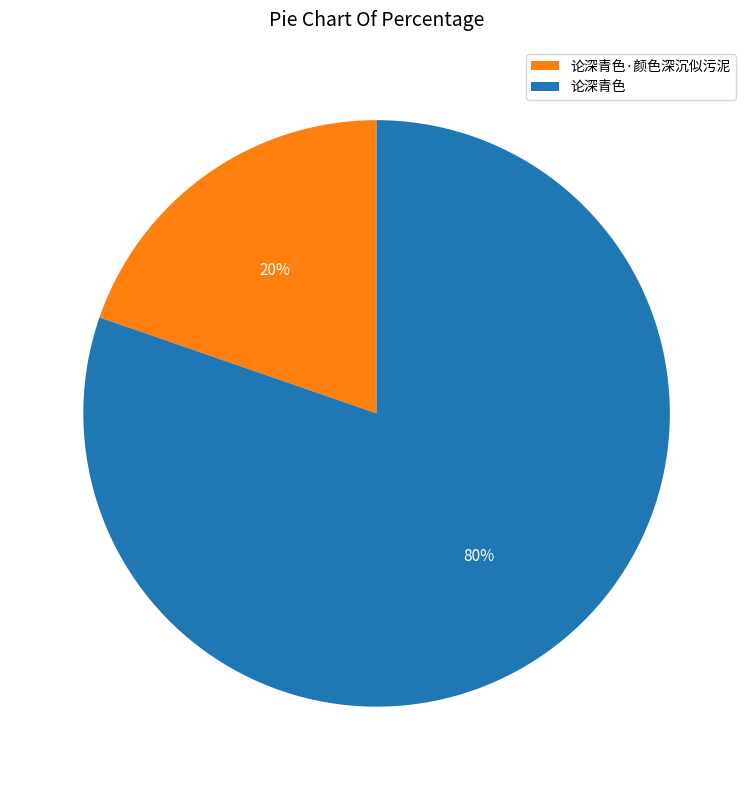

How many slices are in this pie chart?

2